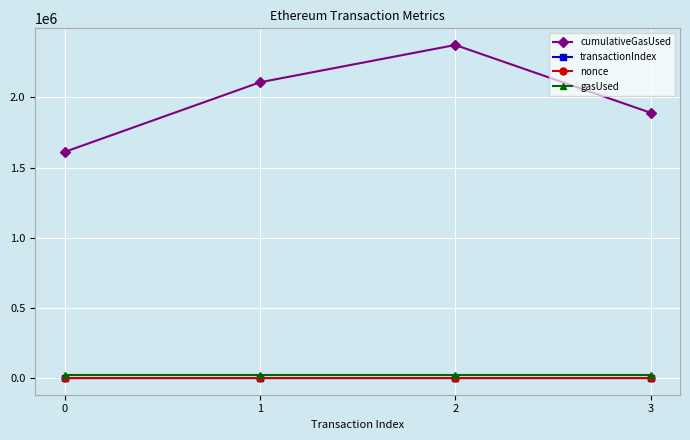

What is the greatest value displayed?

2373000